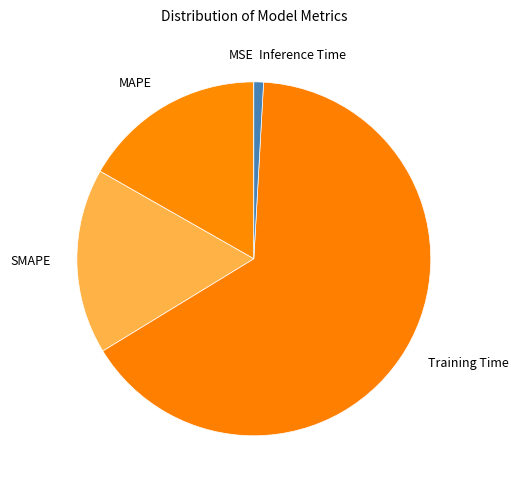

Which category has the smallest portion of the pie?

MSE